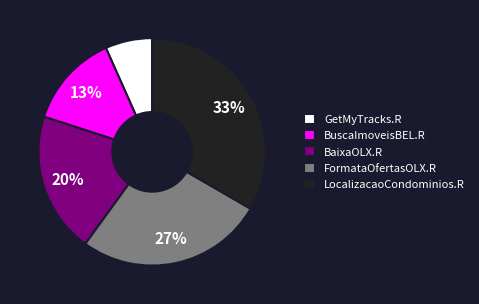

What is the largest slice in the pie chart?

LocalizacaoCondominios.R